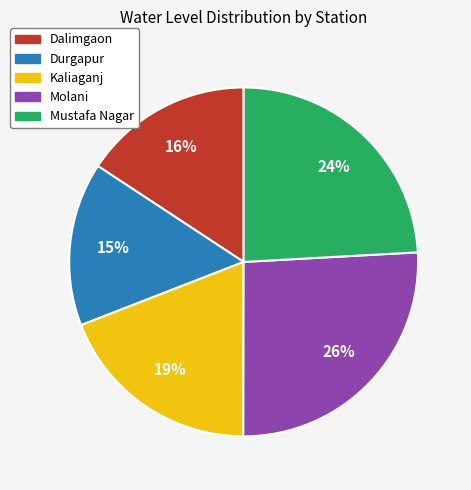

Which slice is the smallest?

Durgapur